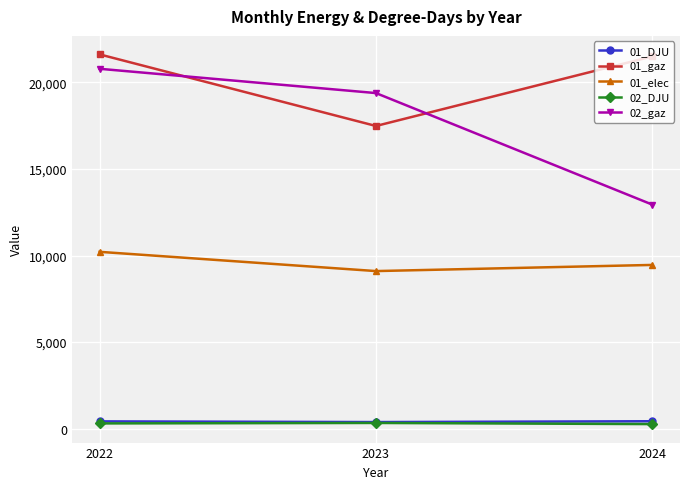

Which series has the largest range (max minus min)?

02_gaz